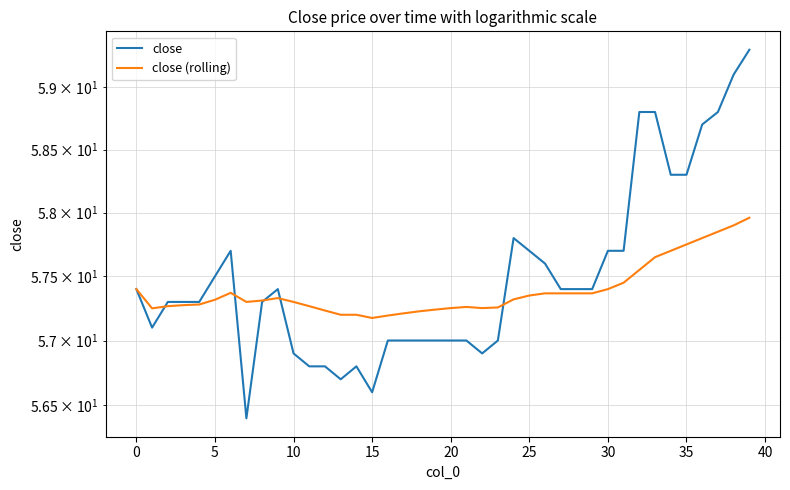

How many distinct data groups are displayed?

2